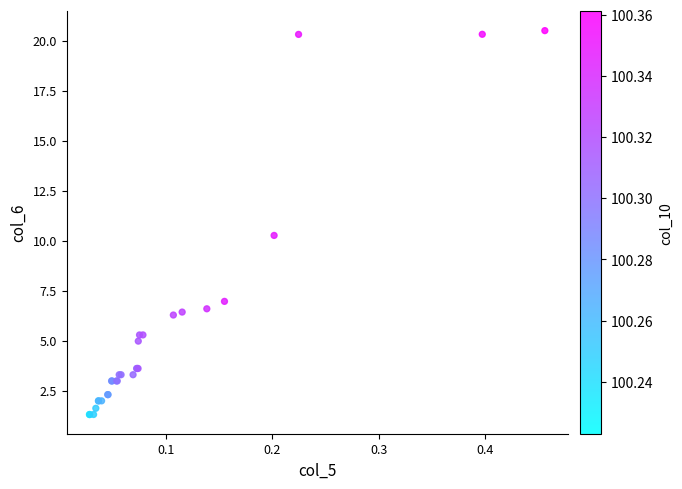

What Y value in the scatter plot is closest to 10?

10.3